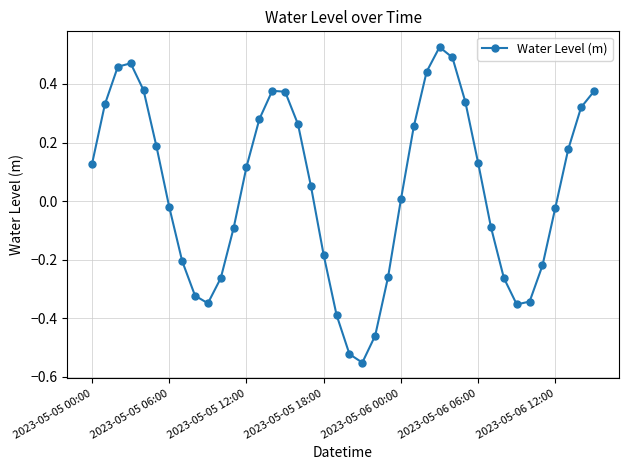

How many values exceed 0?

22